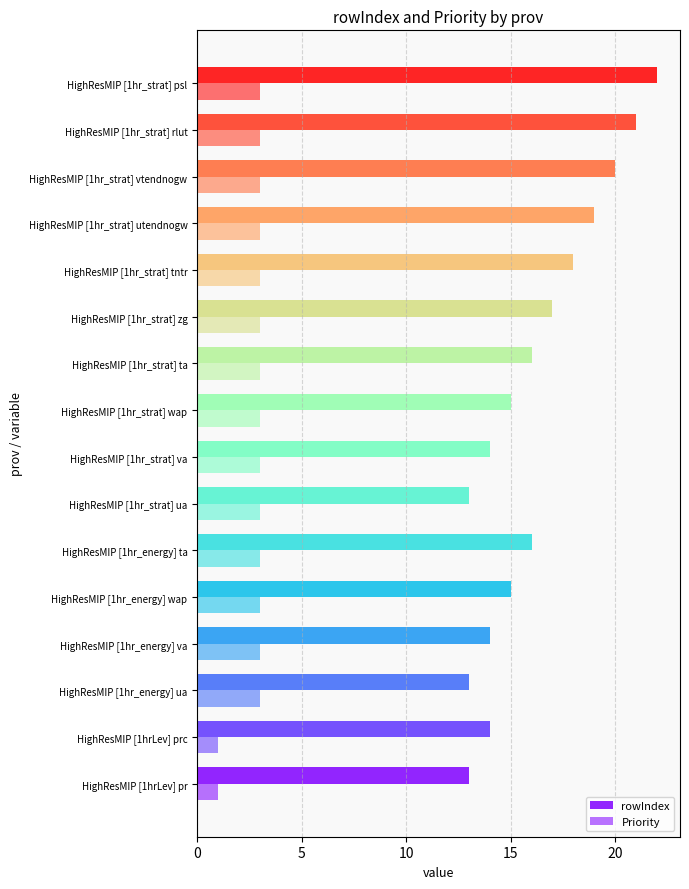

Count the number of data series in this chart.

2